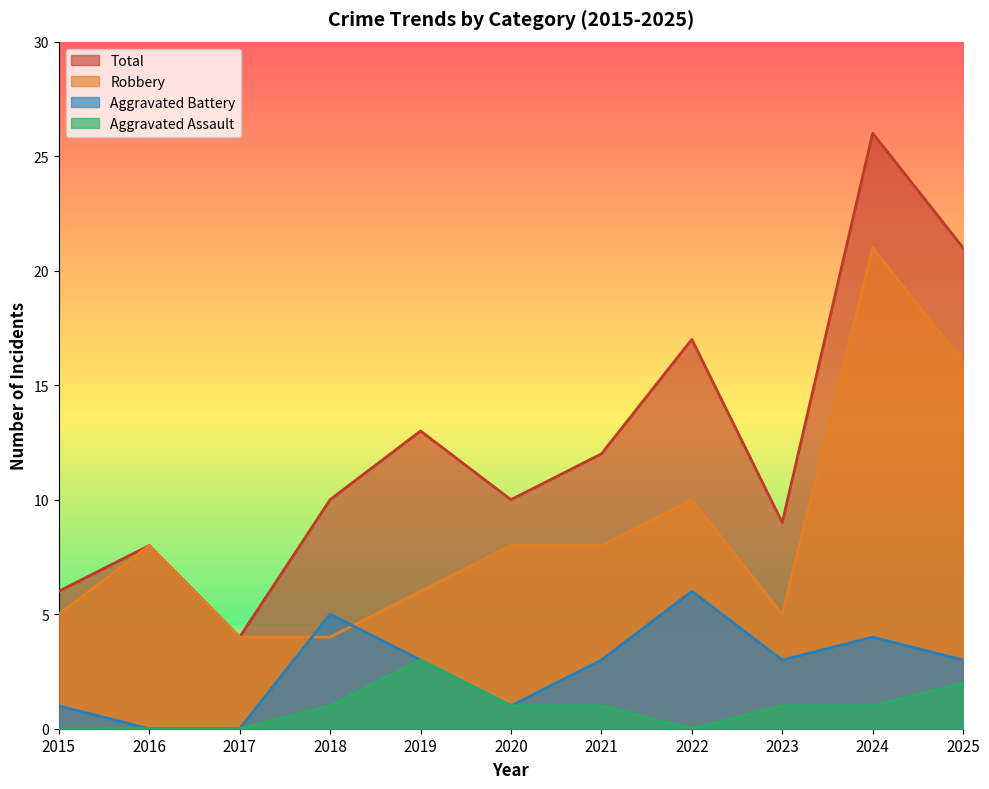

Between 2017 and 2024, which series saw the biggest shift?

Total